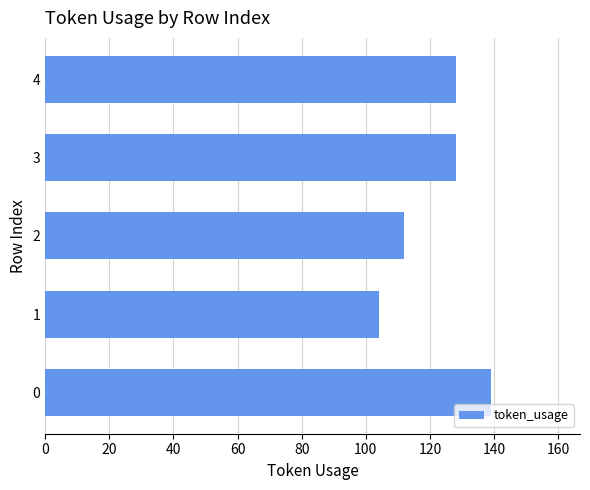

What is the smallest value displayed?

104